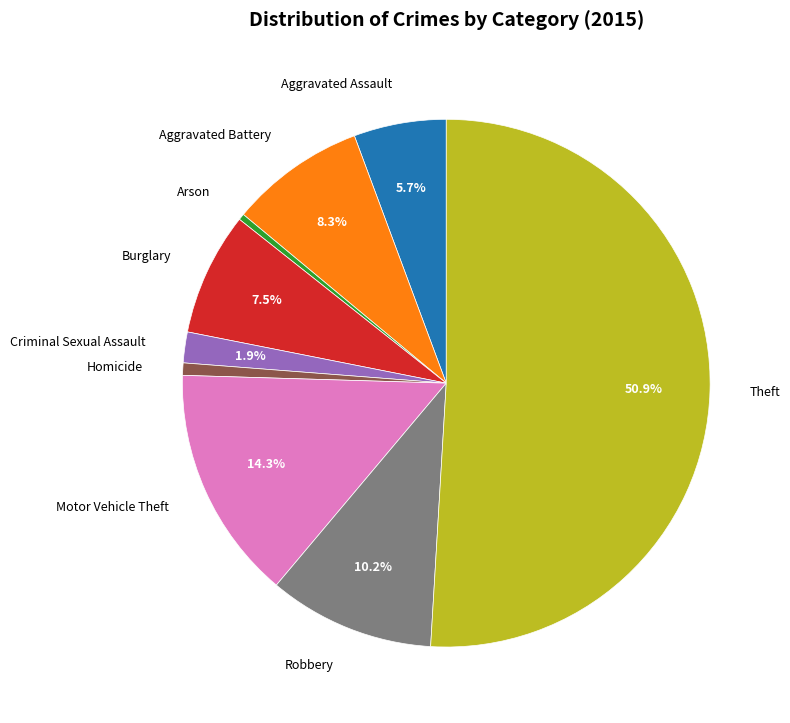

Which slice represents more than half of the pie?

Theft